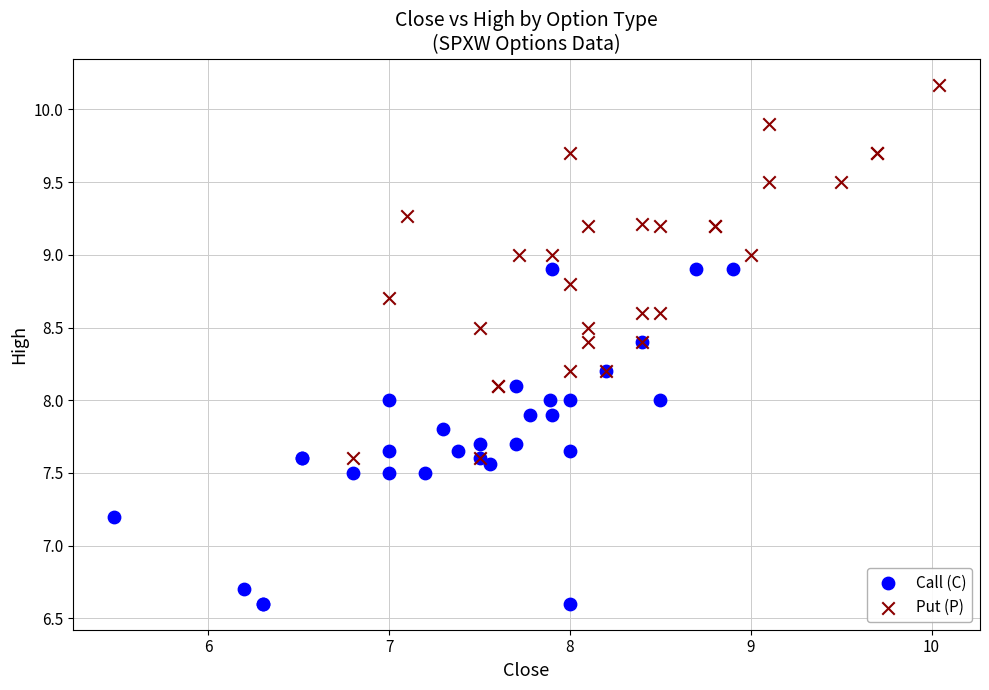

Which series reaches the maximum Y coordinate?

Put (P)